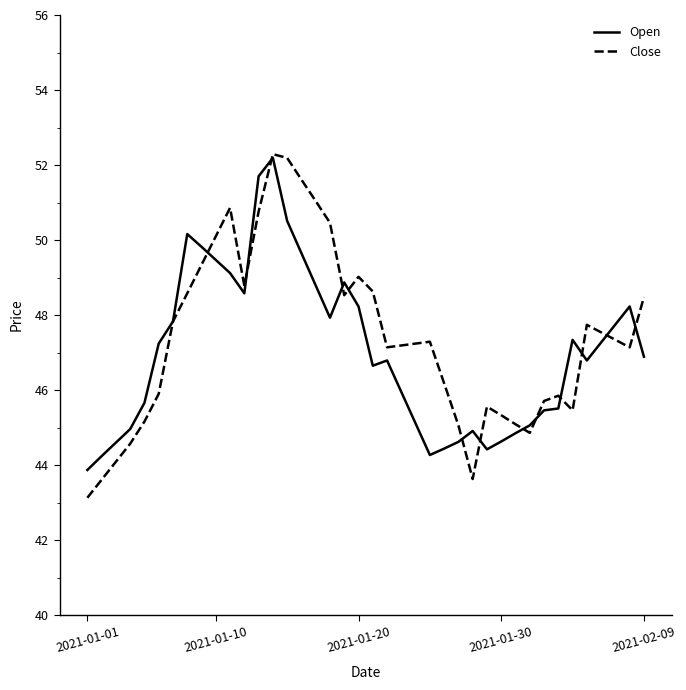

What is the minimum value shown in the chart?

43.1